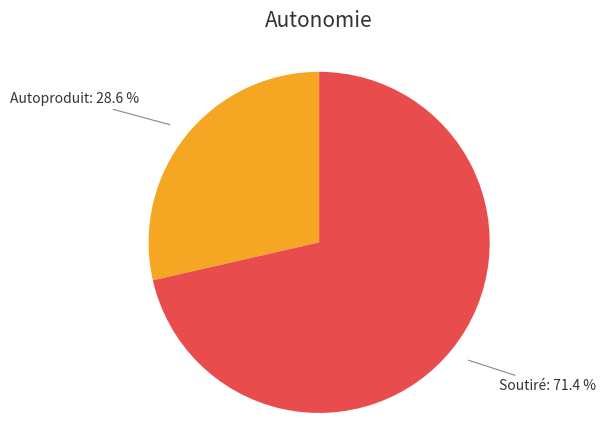

Rank the categories by value from highest to lowest.

Soutiré, Autoproduit